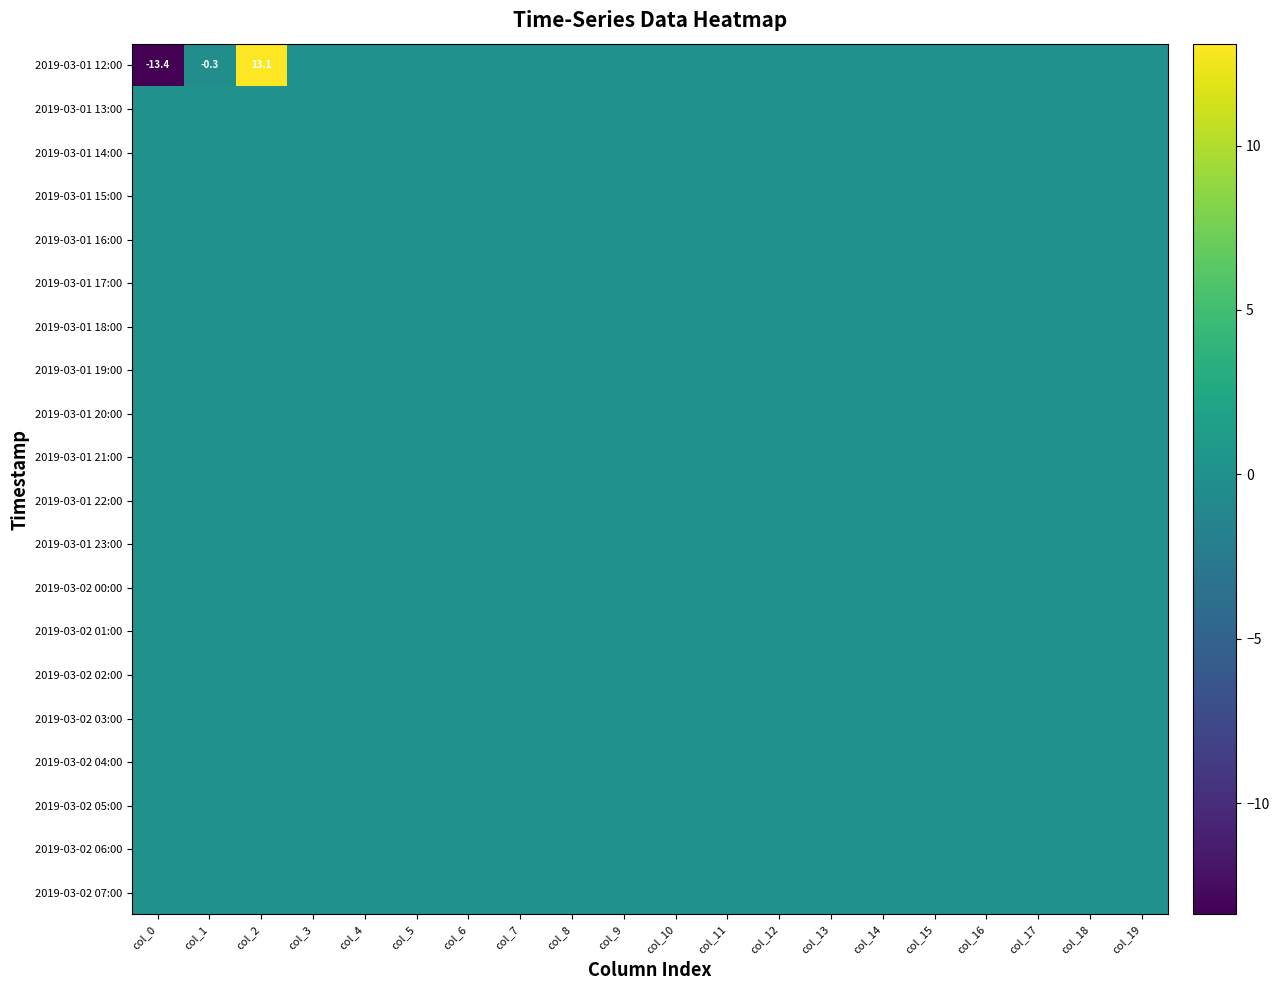

What is the difference between the maximum and minimum values in the 2019-03-01 12:00 series?

26.5